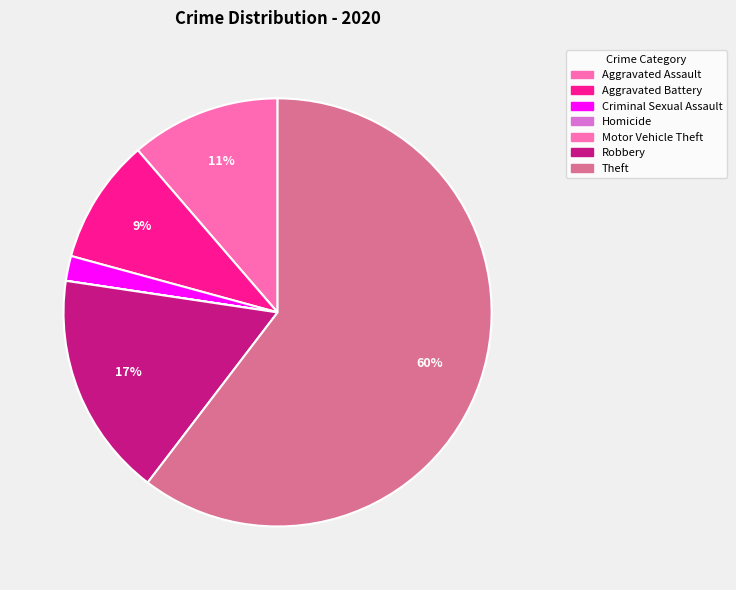

Is the sum of Aggravated Assault and Motor Vehicle Theft greater than half?

No